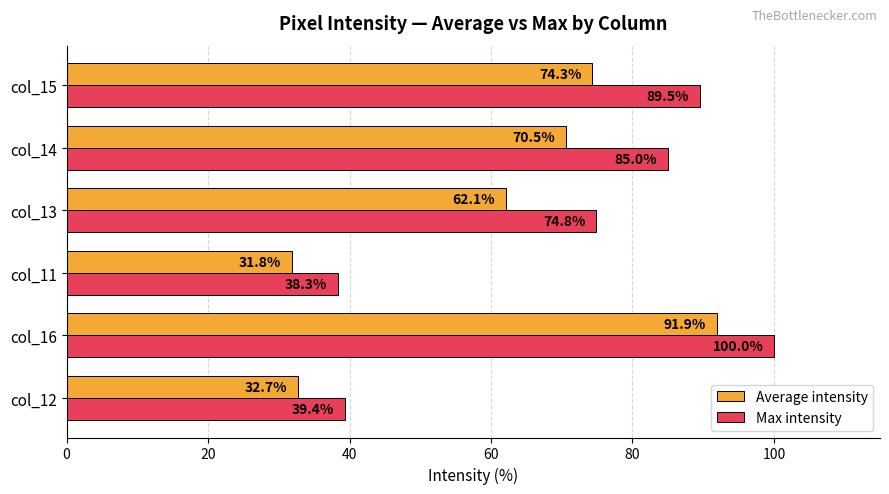

Which label corresponds to the largest value in the chart?

col_16